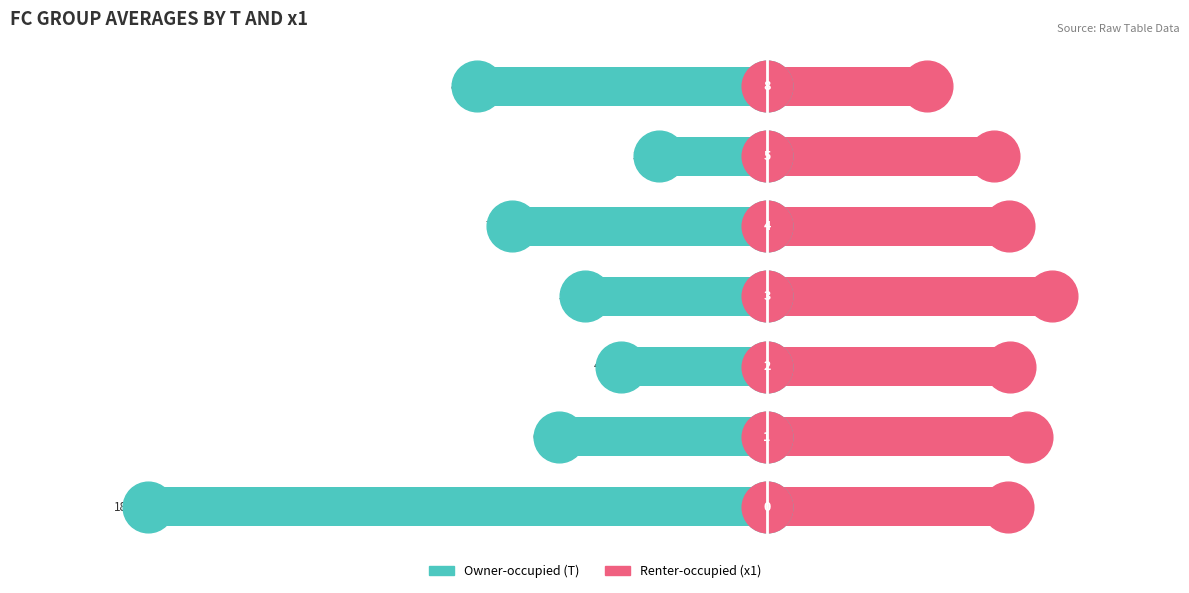

What are all the series names shown in the legend?

Owner-occupied, Renter-occupied